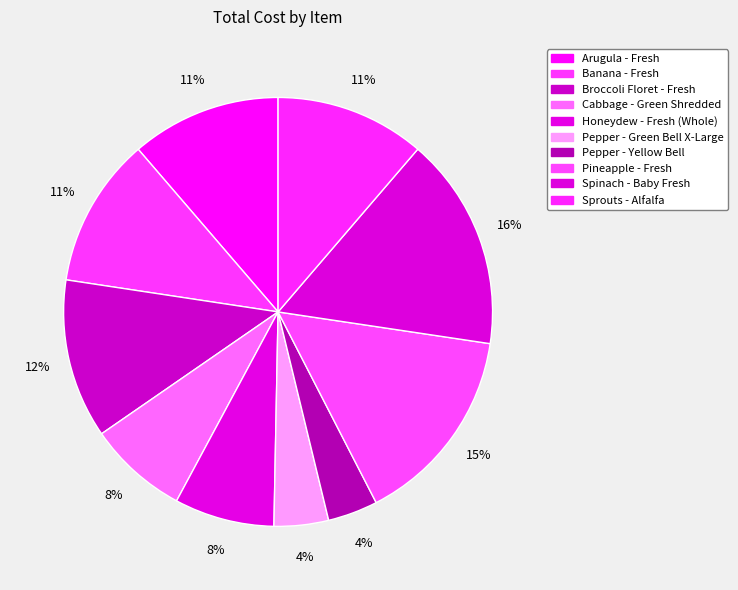

Which category has the smallest portion of the pie?

Pepper - Yellow Bell